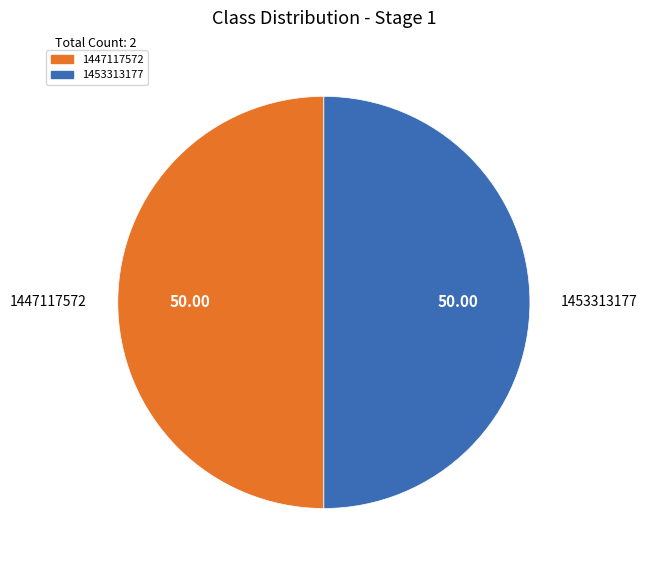

Combined, do 1447117572 and 1453313177 account for over 50%?

Yes